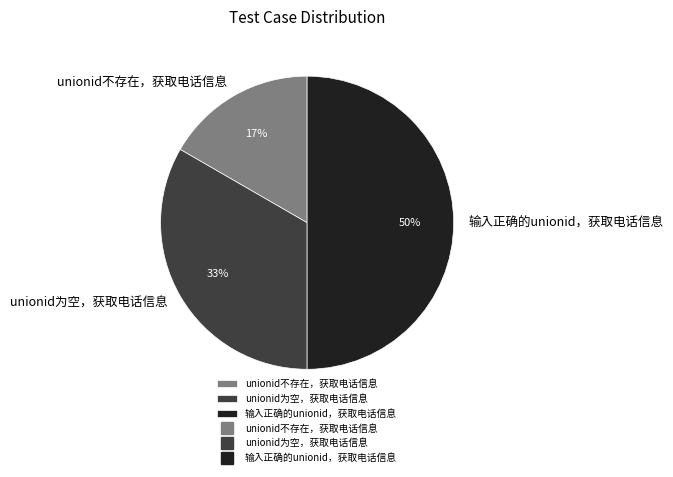

Does unionid为空，获取电话信息 account for over 50% of the chart?

No